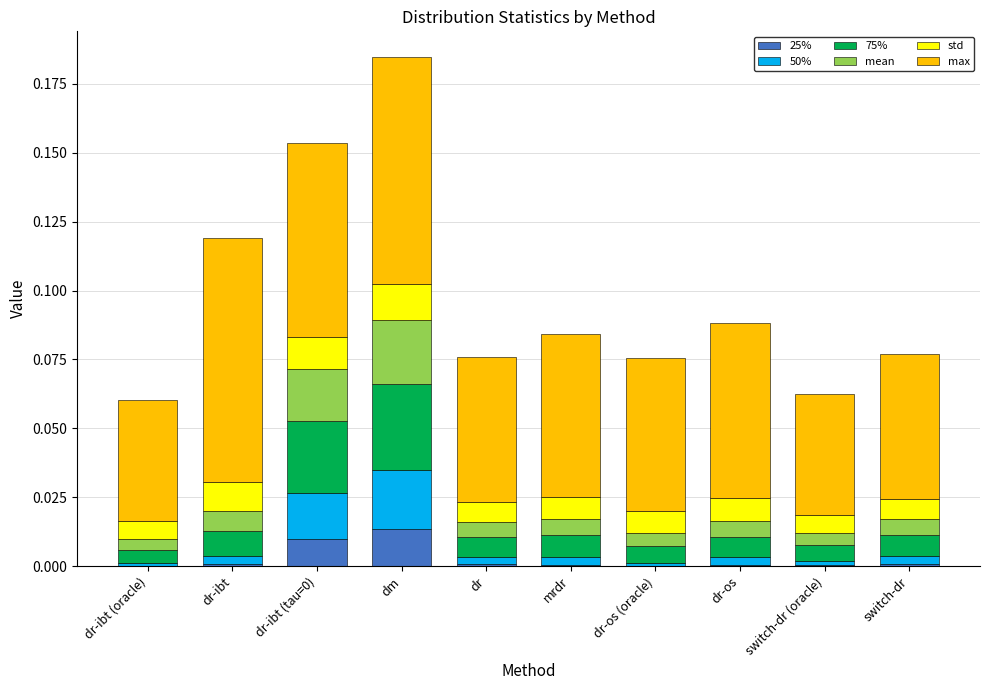

The value of 25% at dr-os (oracle) is 0.0. True or false?

True